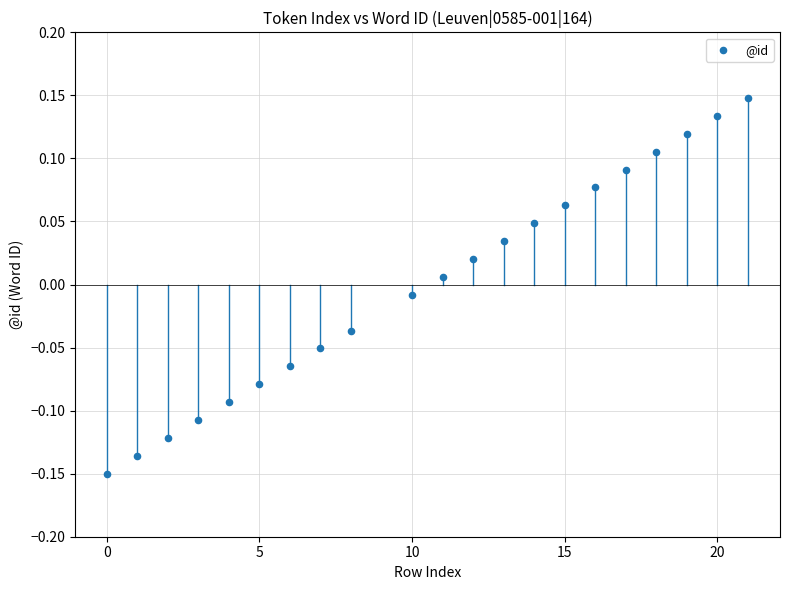

What is the range of X values (max minus min)?

21.0